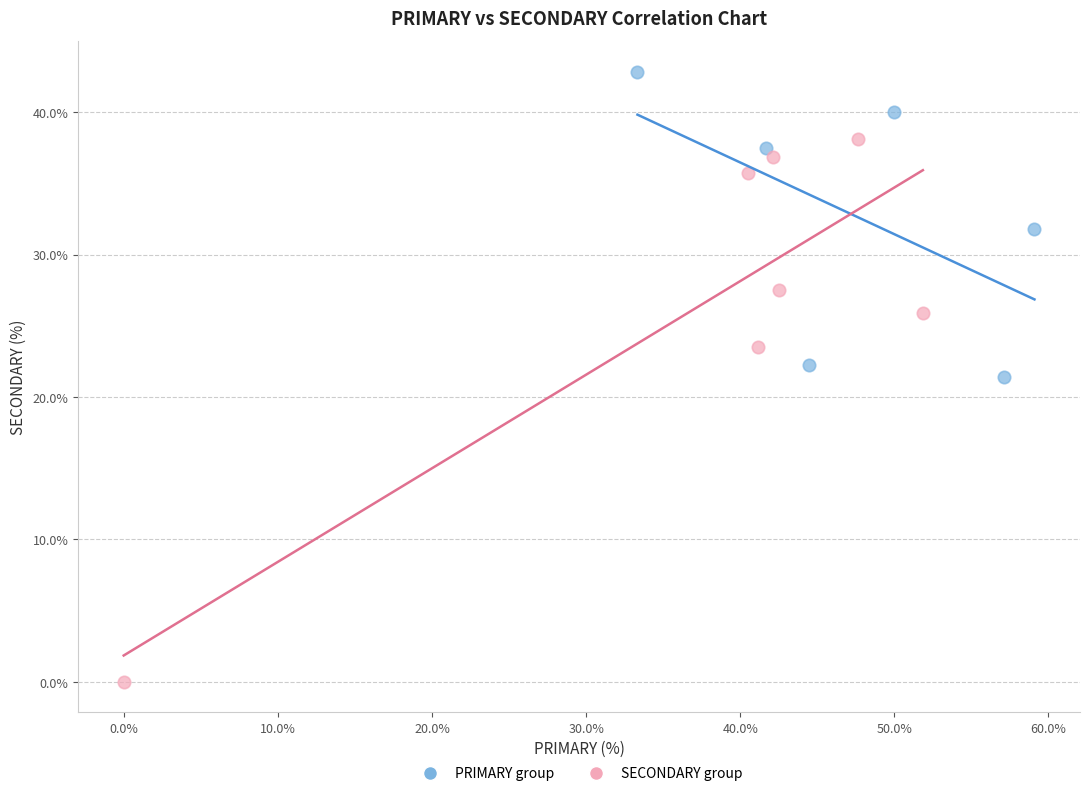

Which series contains the lowest Y value?

SECONDARY group